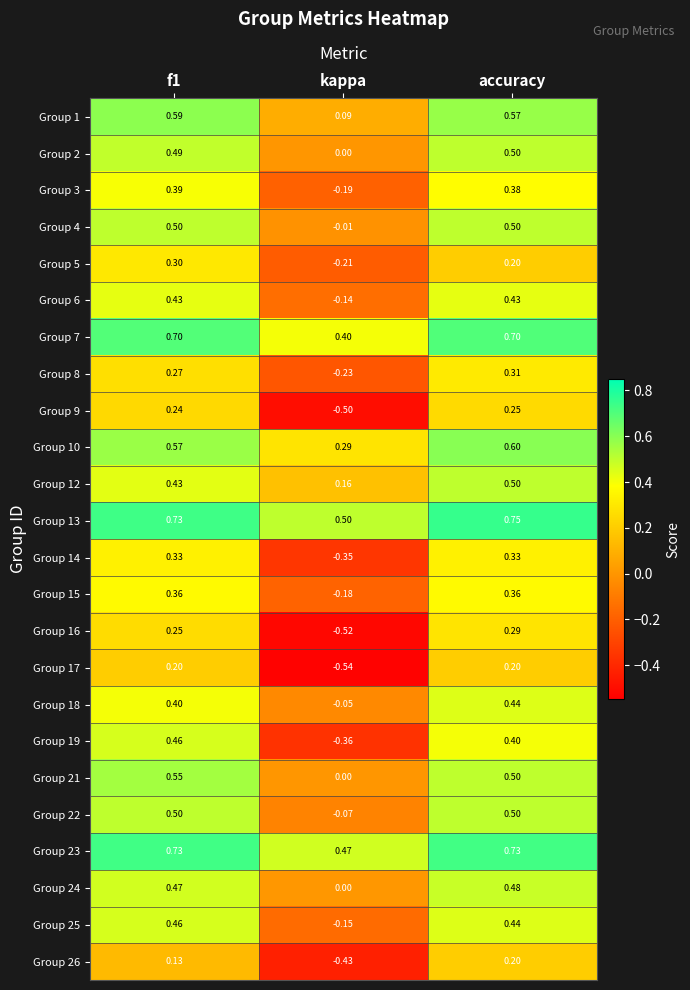

How many data points in Group 5 are less than 0?

1